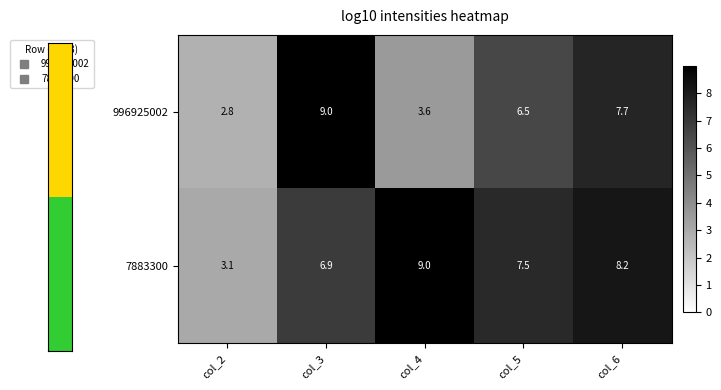

Reading left to right, extract all data points from this chart.

996925002: 2.8	9.0	3.6	6.5	7.7
7883300: 3.1	6.9	9.0	7.5	8.2